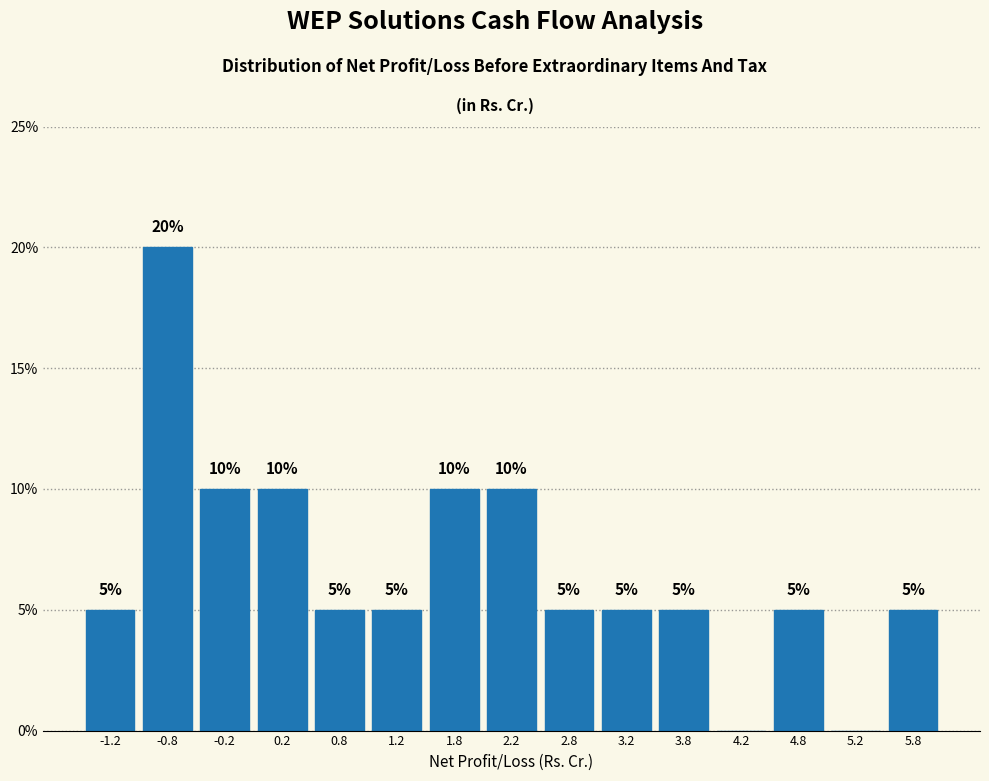

Which range on the x-axis has the tallest bar?

-1.0 to -0.5